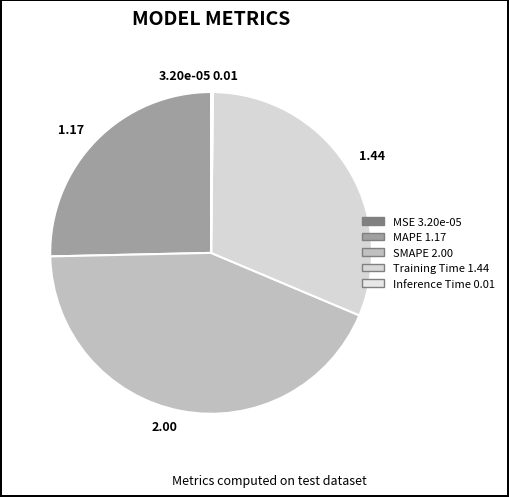

What percentage is the MAPE slice, to the nearest percent?

25%